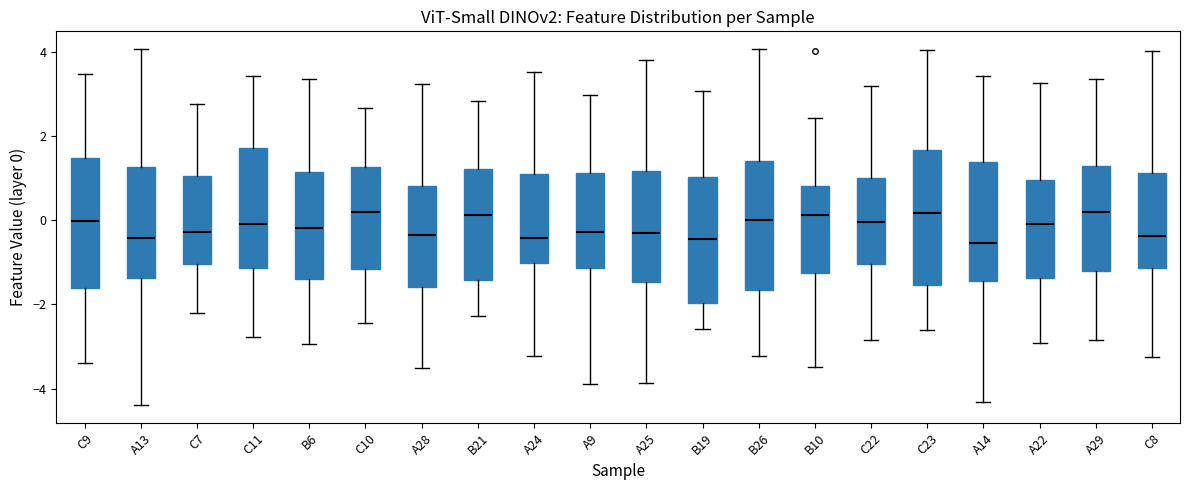

Where does the median line of the box for C23 sit on the y-axis? The values are not printed on the chart, so give them approximately, as read against the axis.

0.2